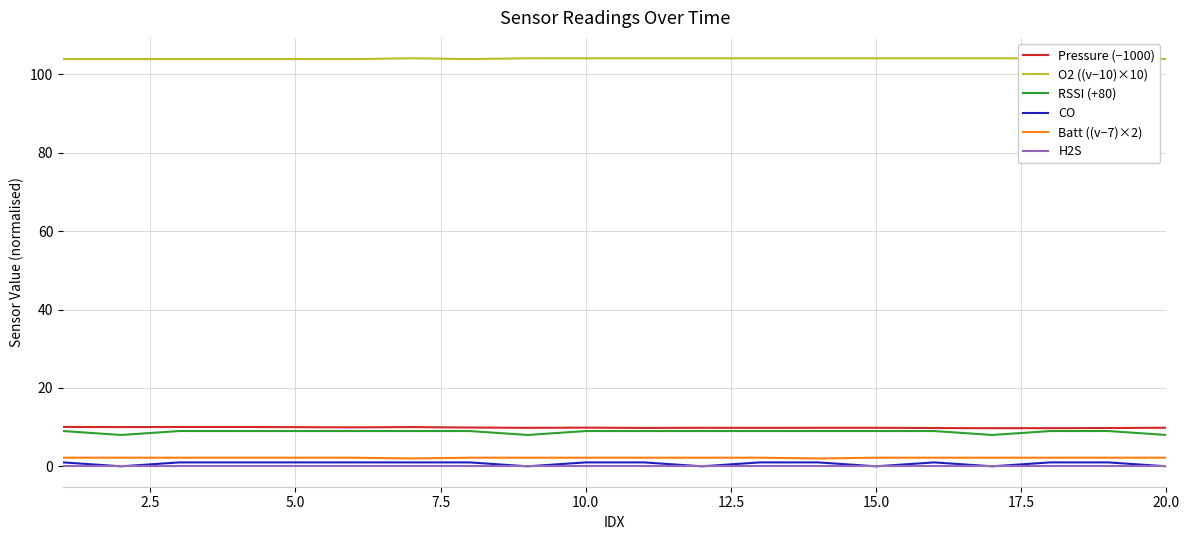

Count the CO values in the range 0 to 1.

20